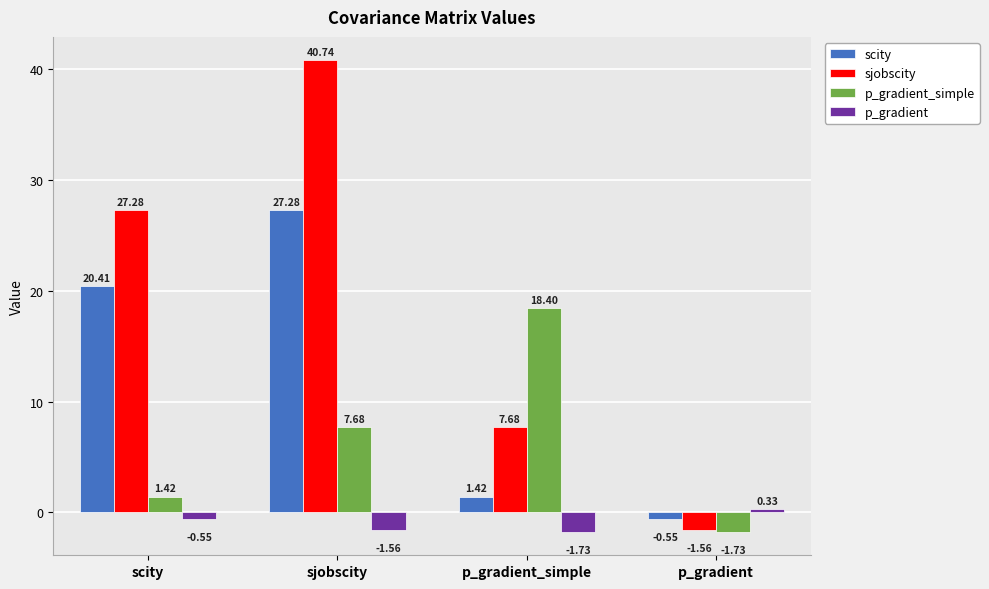

Is the value of p_gradient_simple at p_gradient_simple greater than the value of p_gradient at p_gradient?

Yes